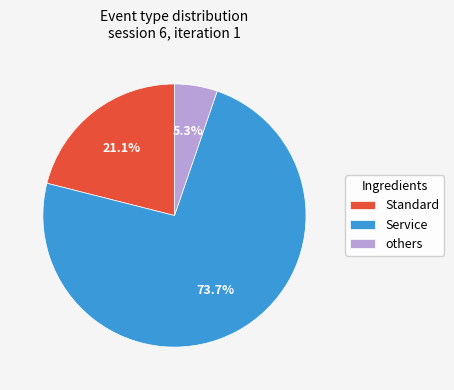

How many slices are in this pie chart?

3